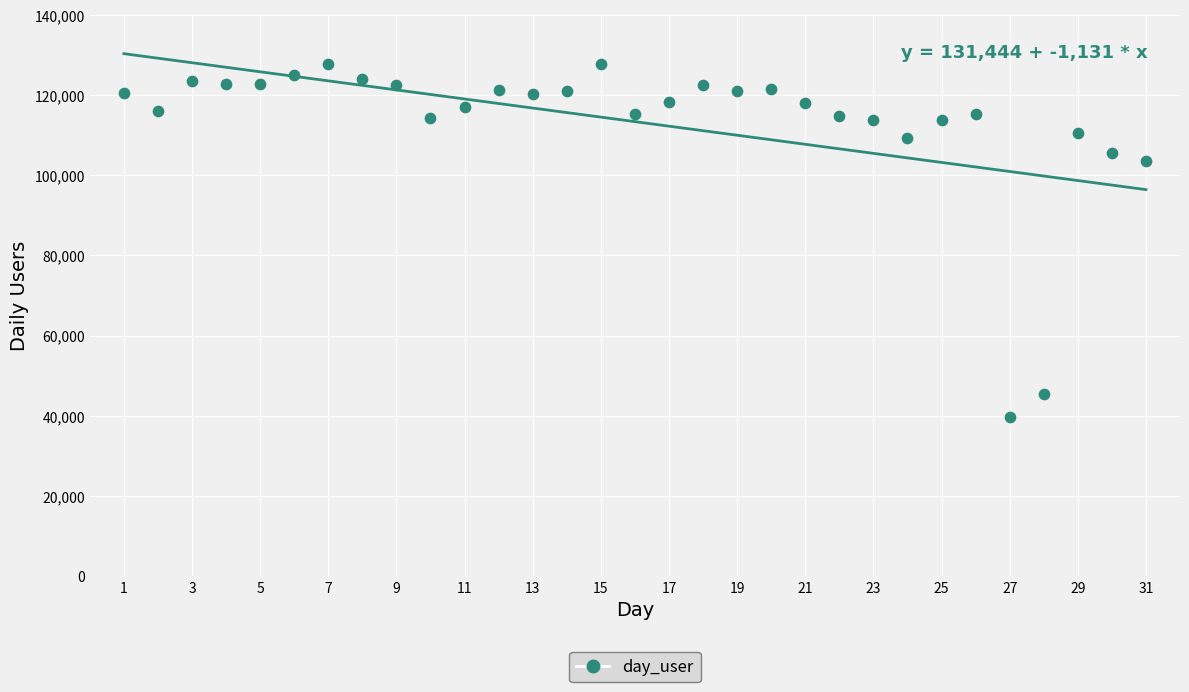

What Y value in the scatter plot is closest to 83714?

103626